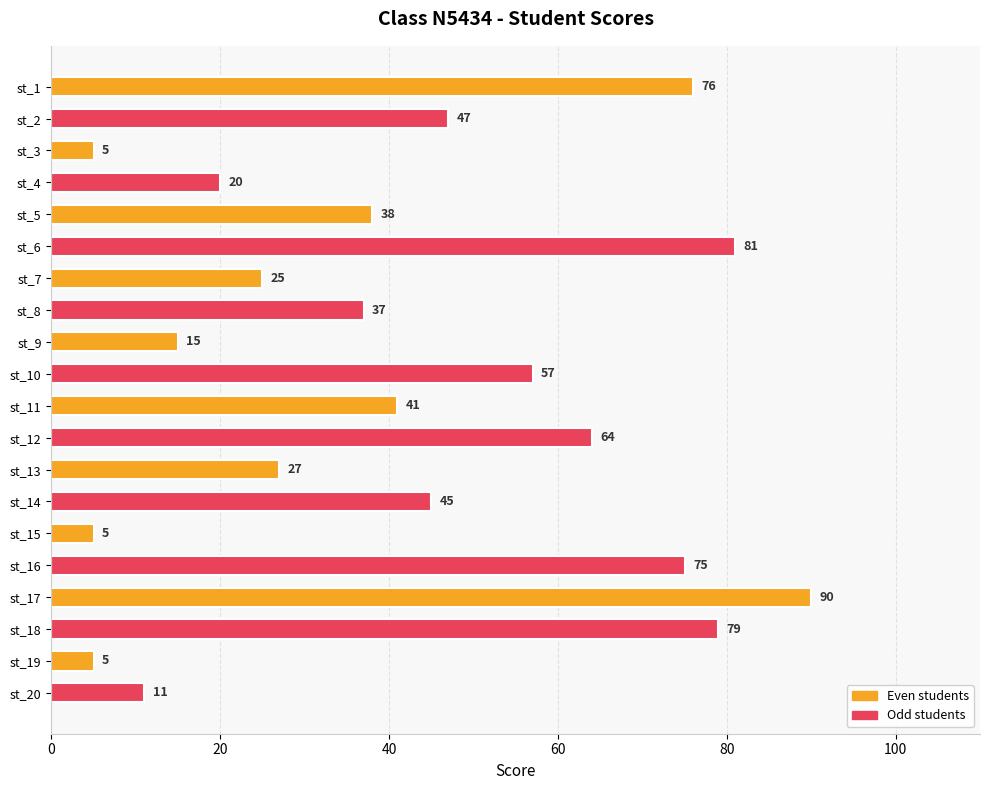

True or false: the data shows 132 at st_18.

False